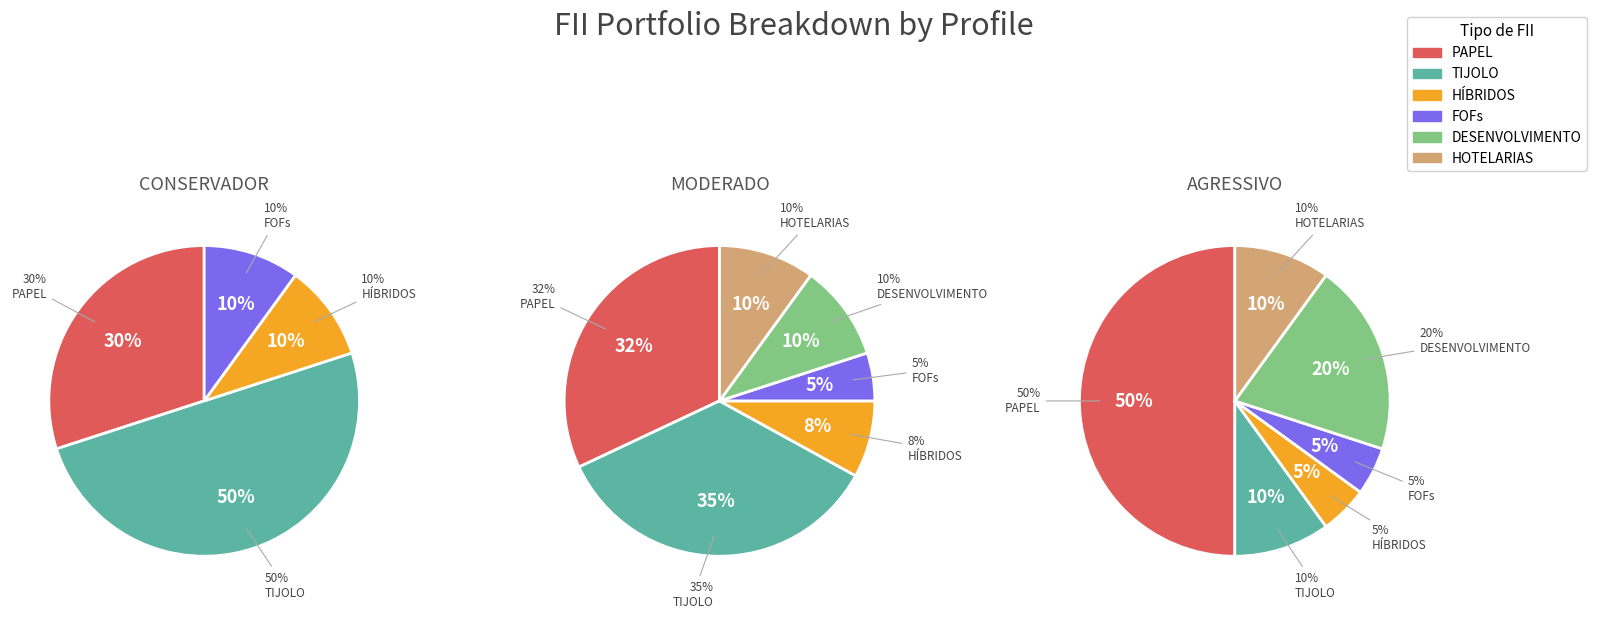

Between FOFs and HOTELARIAS, which series saw the biggest shift?

CONSERVADOR